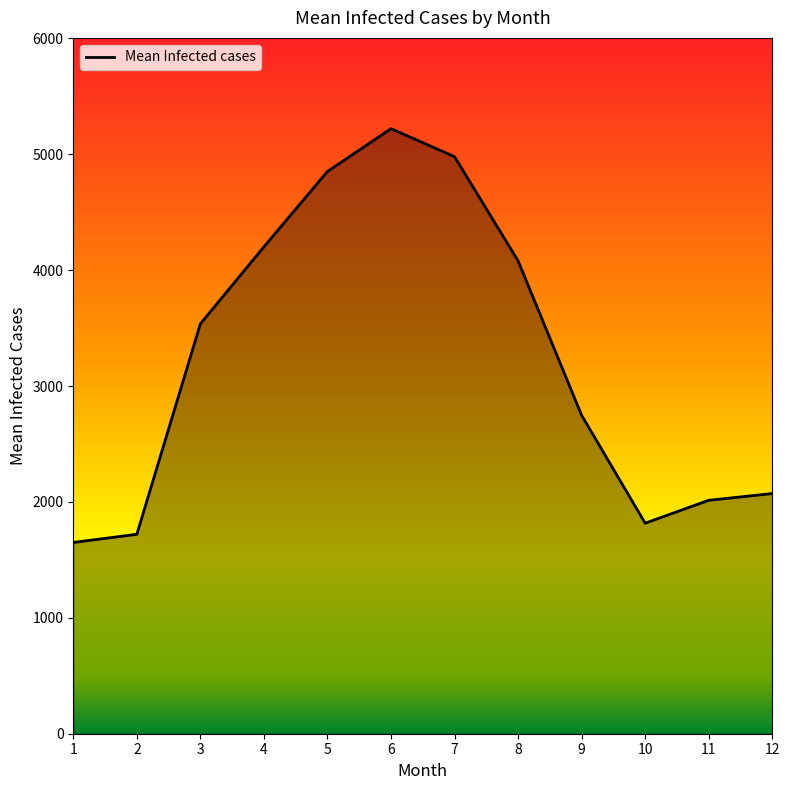

Is it true that the value at 7 is 1126.6?

False